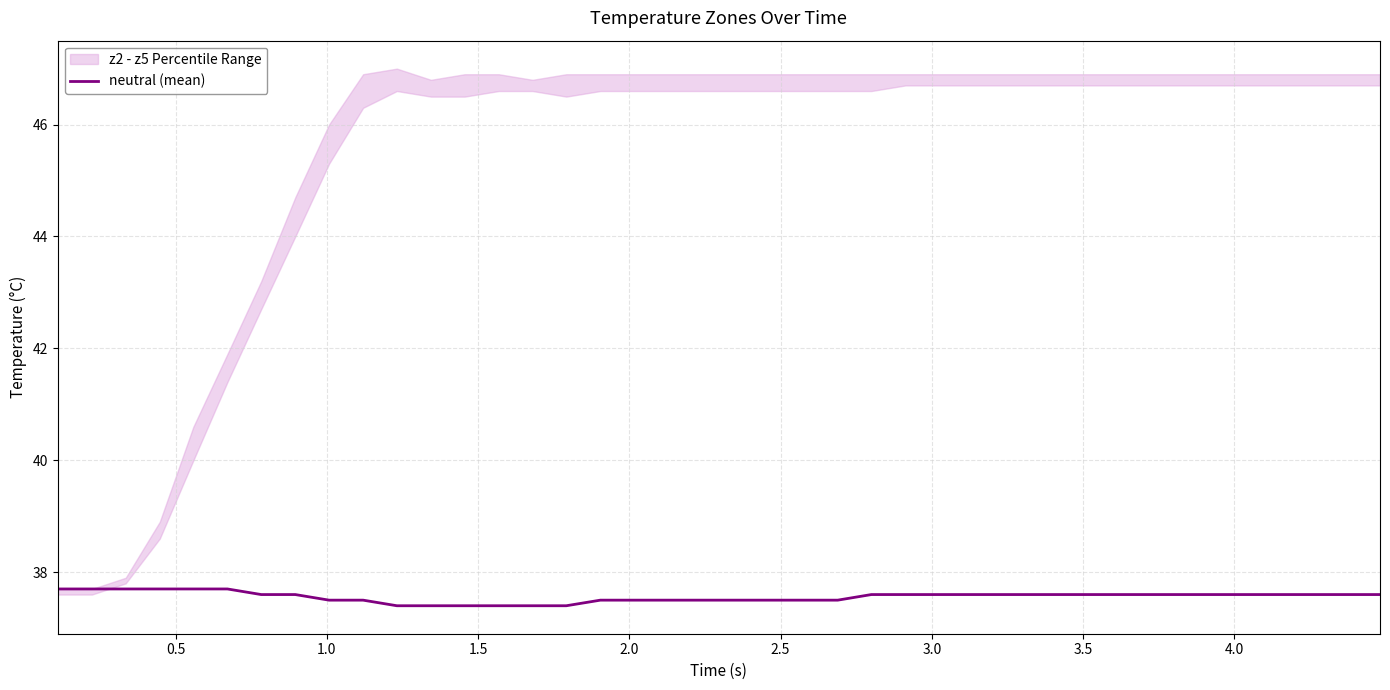

What is the minimum value shown in the chart?

37.4